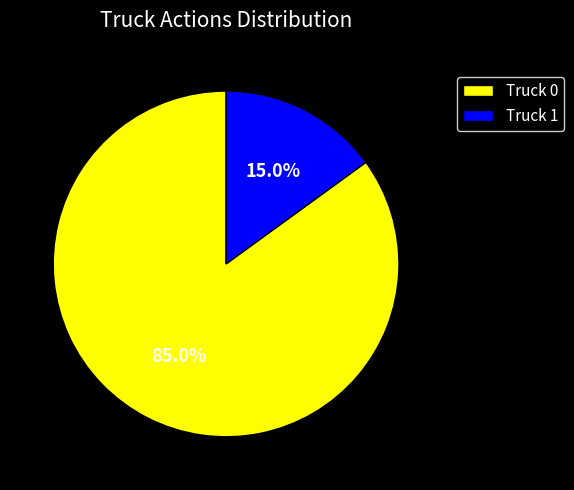

Which category has the biggest portion of the pie?

Truck 0